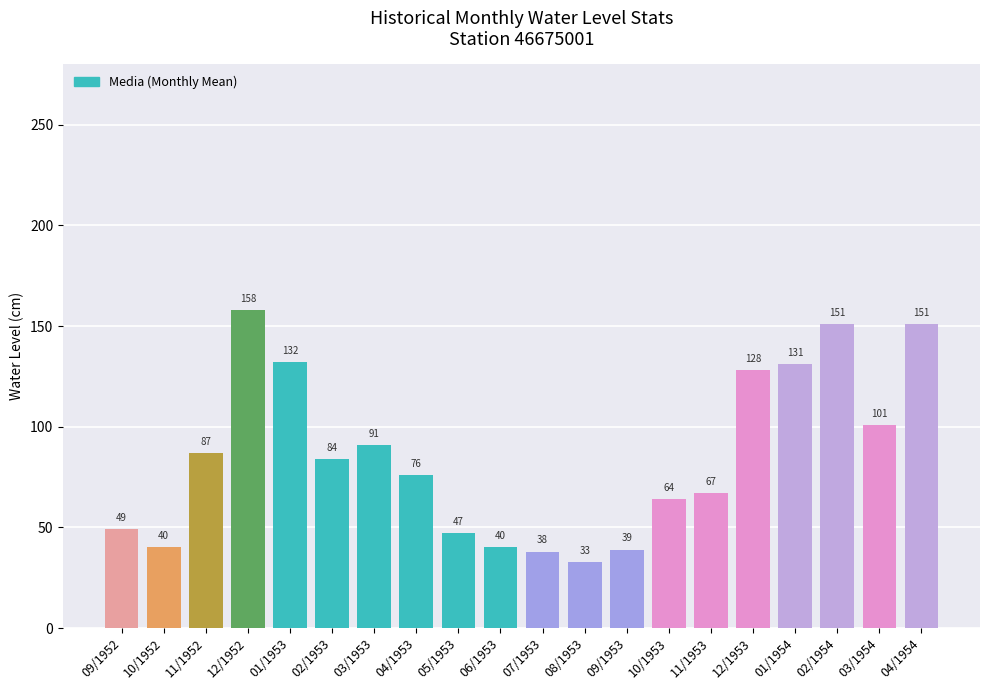

Which category has the lowest value across all series?

08/1953